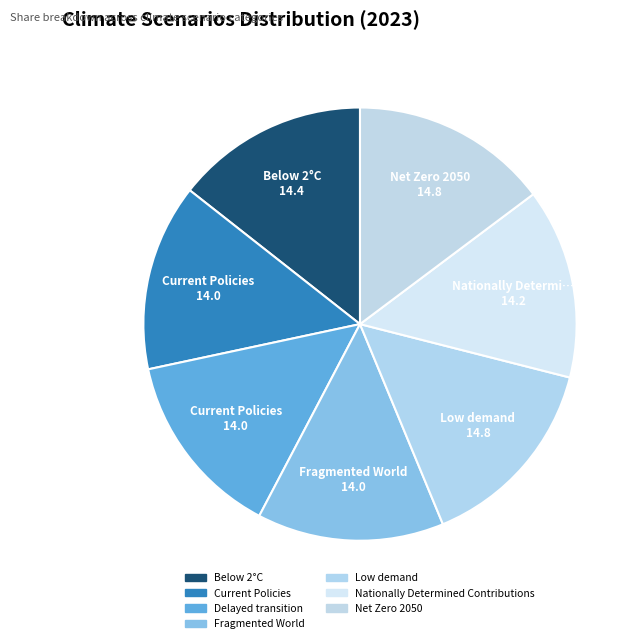

How many segments does this pie chart have?

7